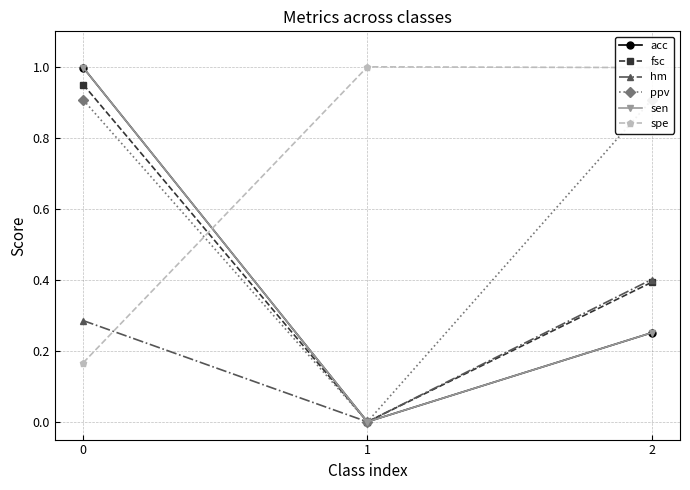

Reading right to left, transcribe all the data shown in this chart.

acc: 2=0.3	1=0.0	0=1.0
fsc: 2=0.4	1=0.0	0=1.0
hm: 2=0.4	1=0.0	0=0.3
ppv: 2=0.9	1=0.0	0=0.9
sen: 2=0.3	1=0.0	0=1.0
spe: 2=1.0	1=1.0	0=0.2